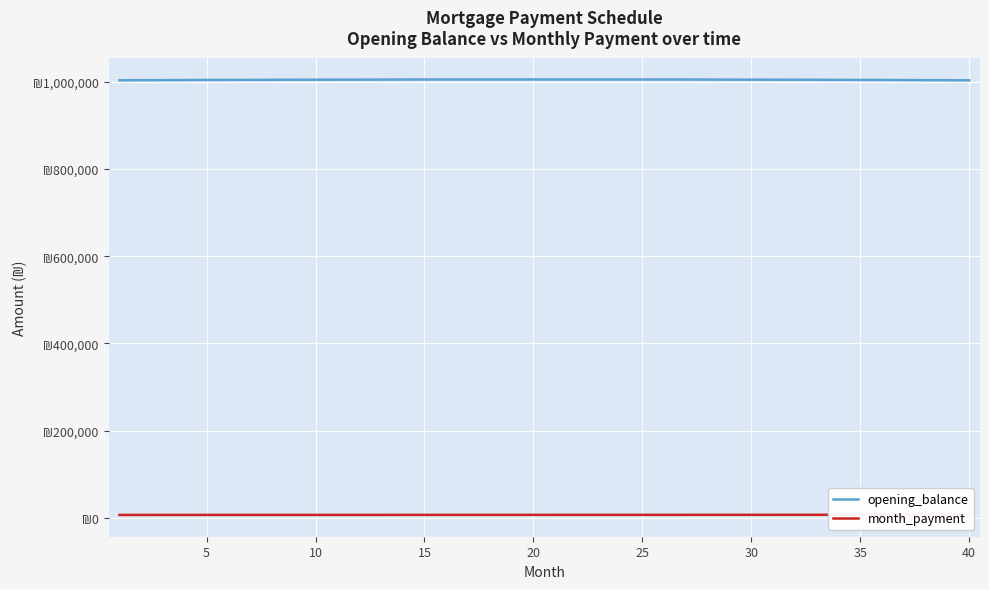

Which label corresponds to the largest value in the chart?

20